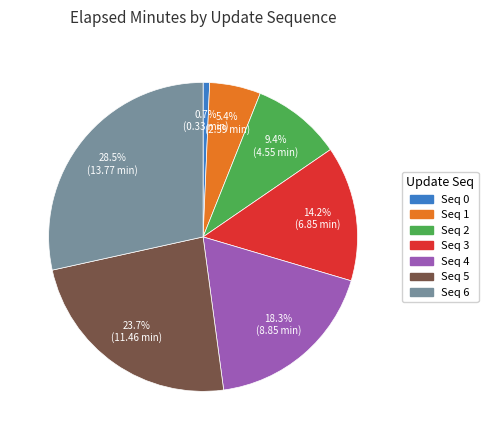

Is there any slice that represents more than half of the pie?

No